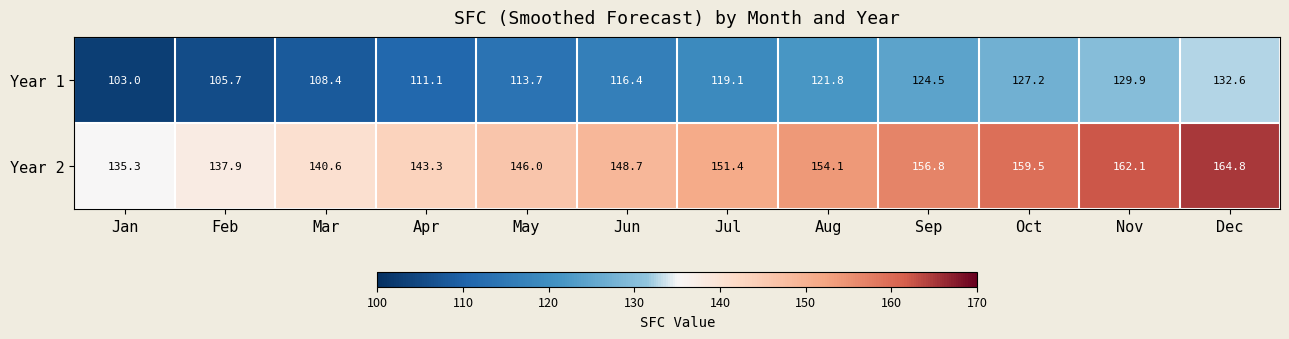

Where is Year 2 nearest to the value 150?

Jun